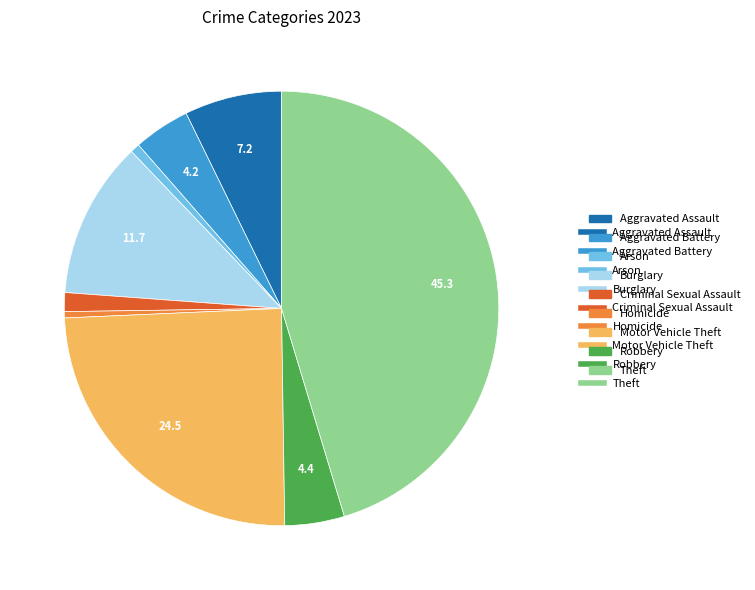

Does any single category account for the majority?

No